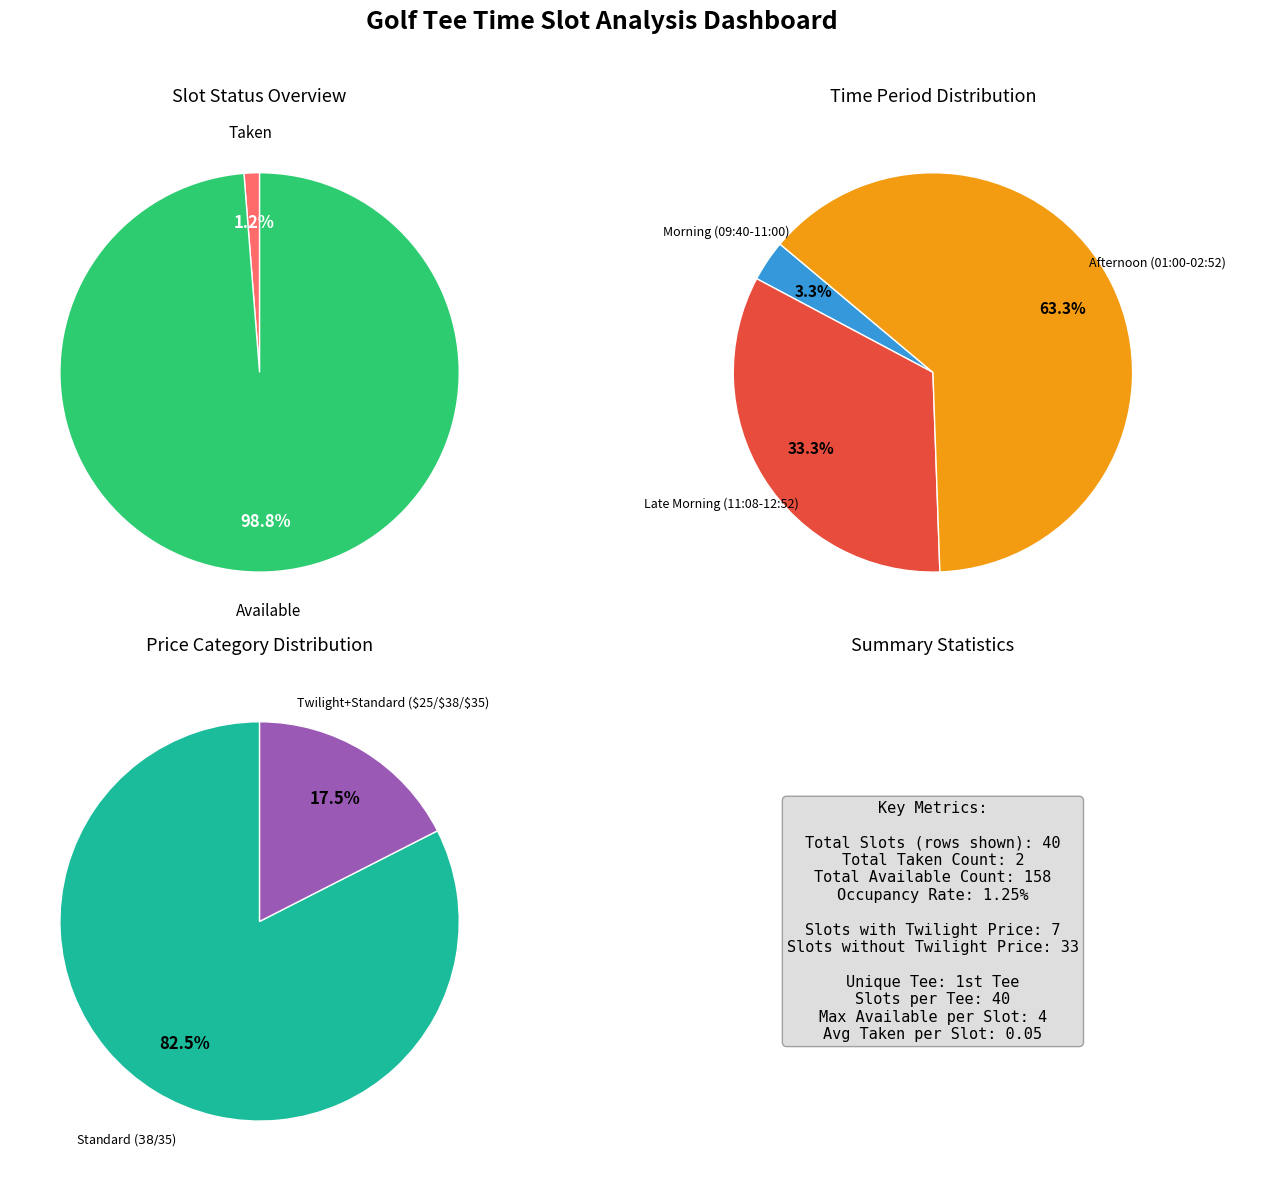

Is 6 the majority of the pie?

No